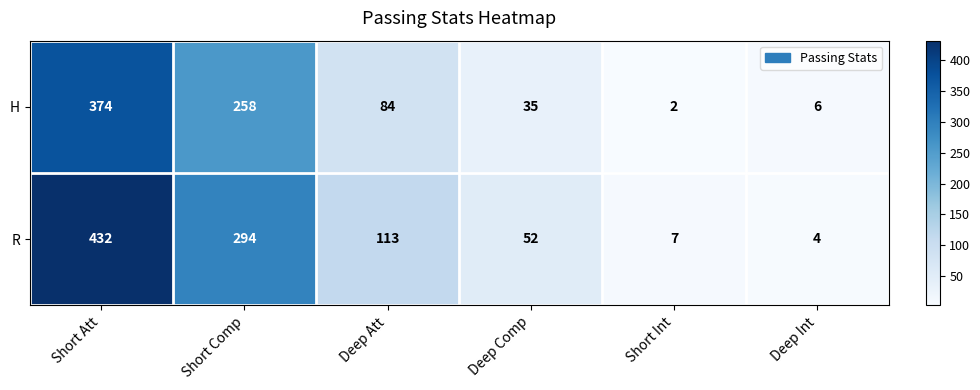

What is the difference between the R values at Deep Att and Deep Comp?

61